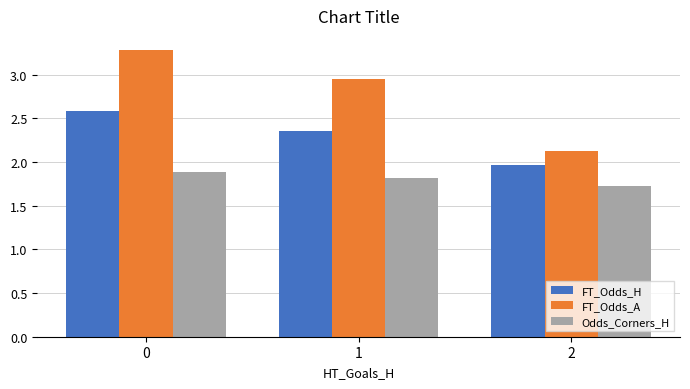

How many groups of bars are there?

3